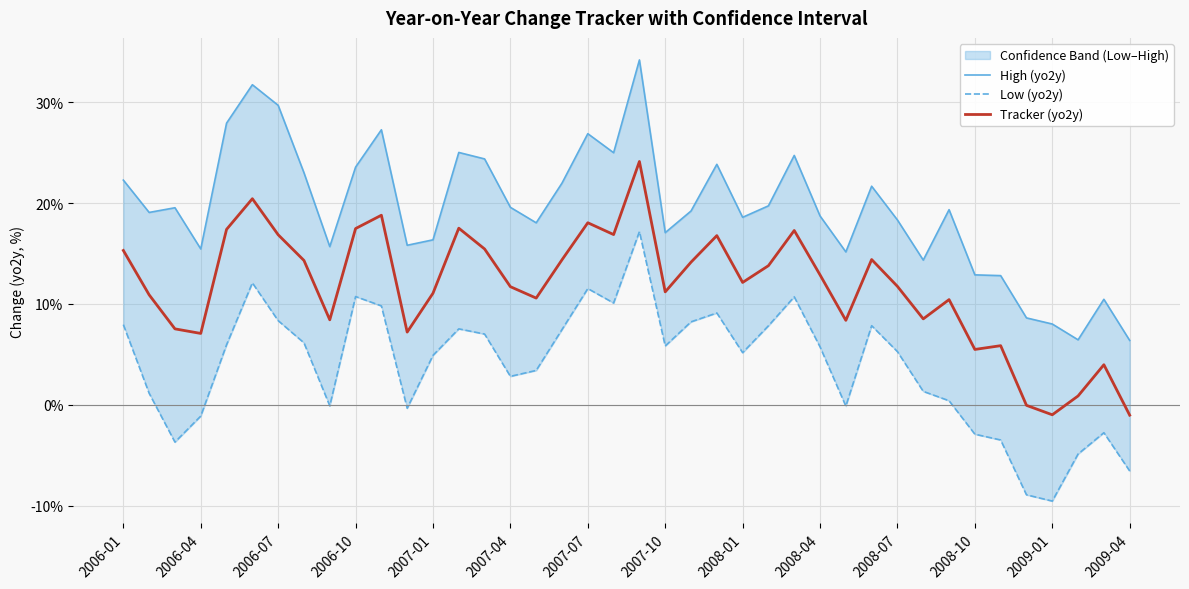

True or false: High (yo2y) and Low (yo2y) cross at least once.

False